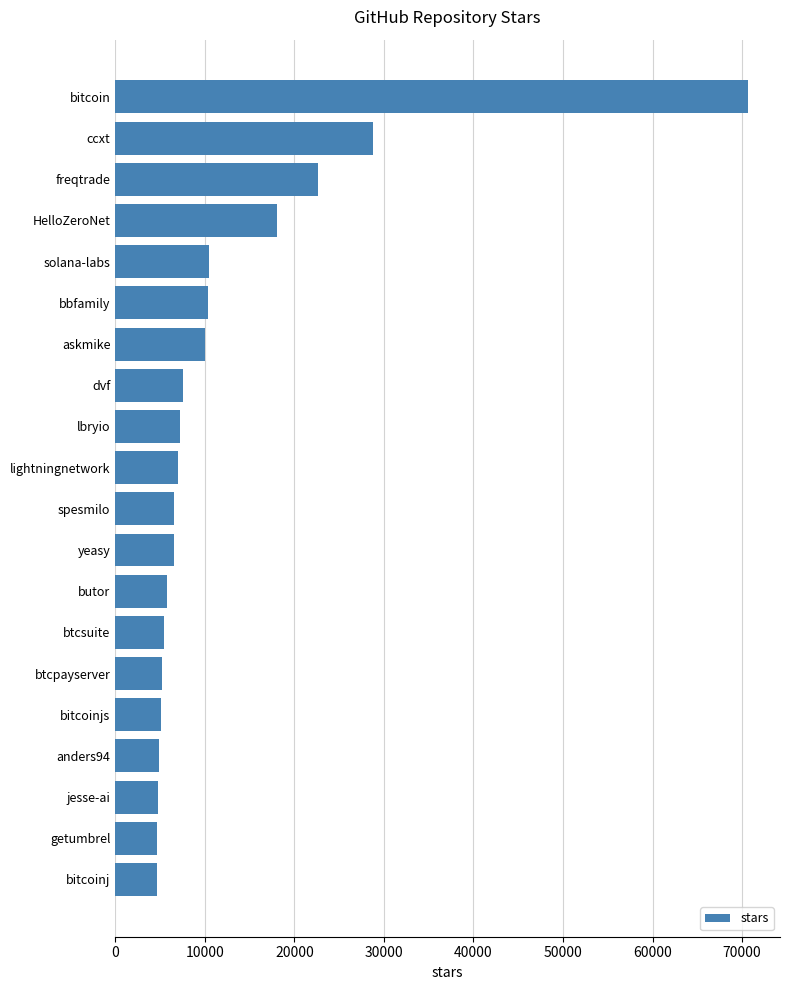

What value does the data have at butor?

5800